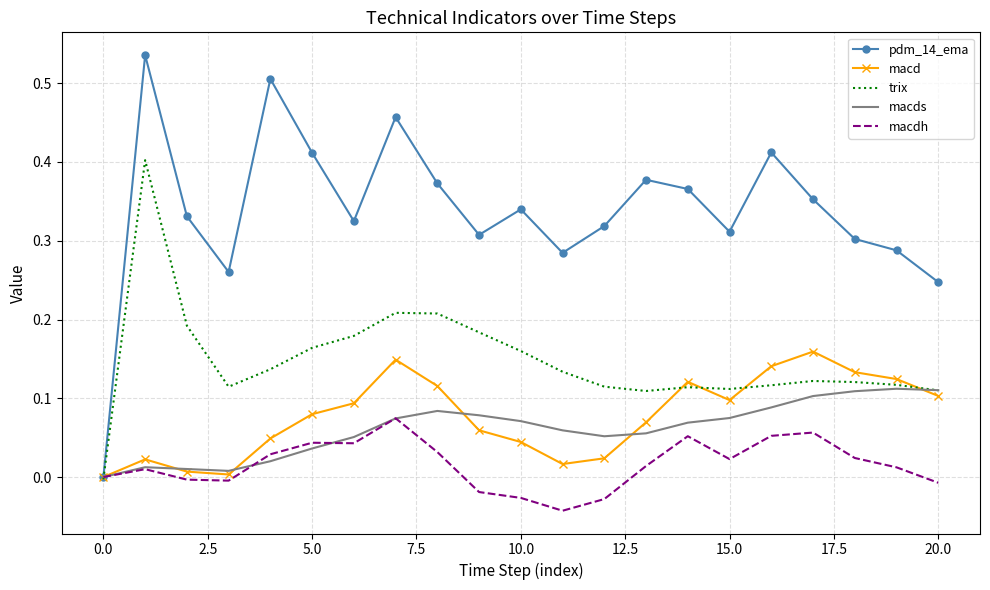

Which series has the largest range (max minus min)?

pdm_14_ema